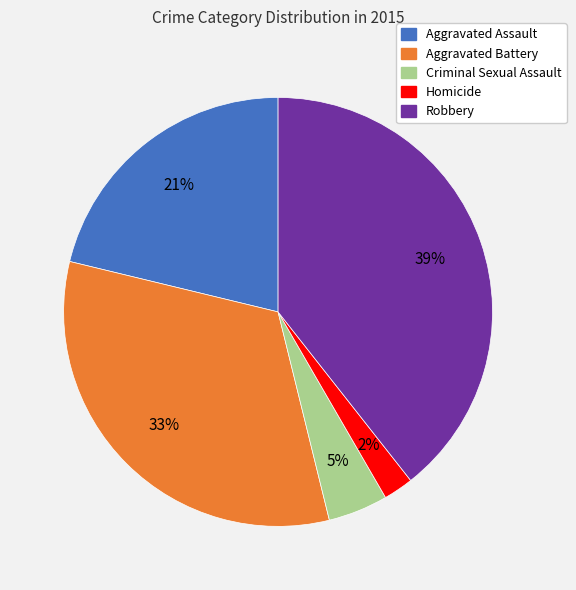

Which slice is the smallest?

Homicide